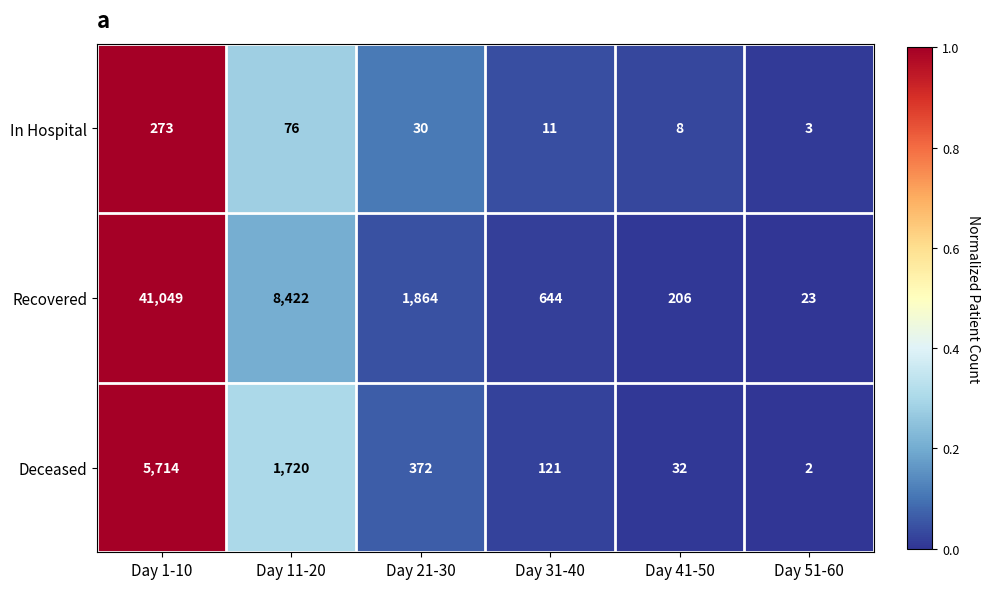

What is the total value across all series at Day 51-60?

28